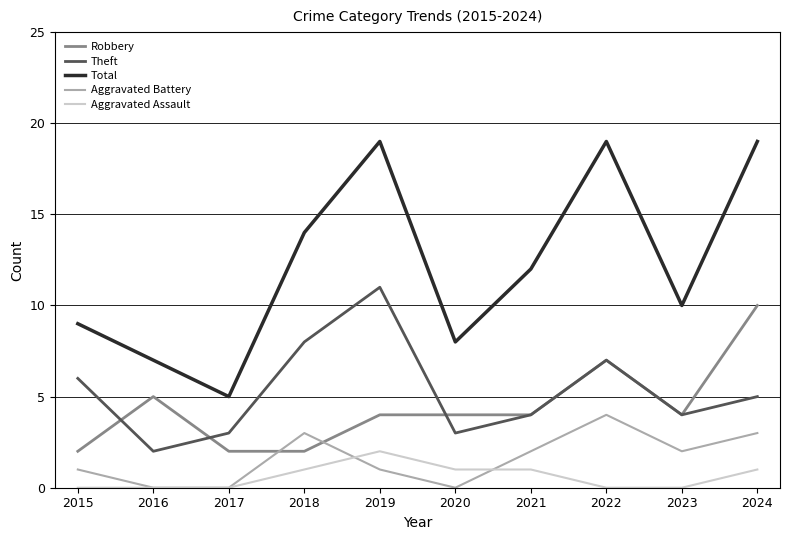

Does the chart display data point markers on the line(s)?

No